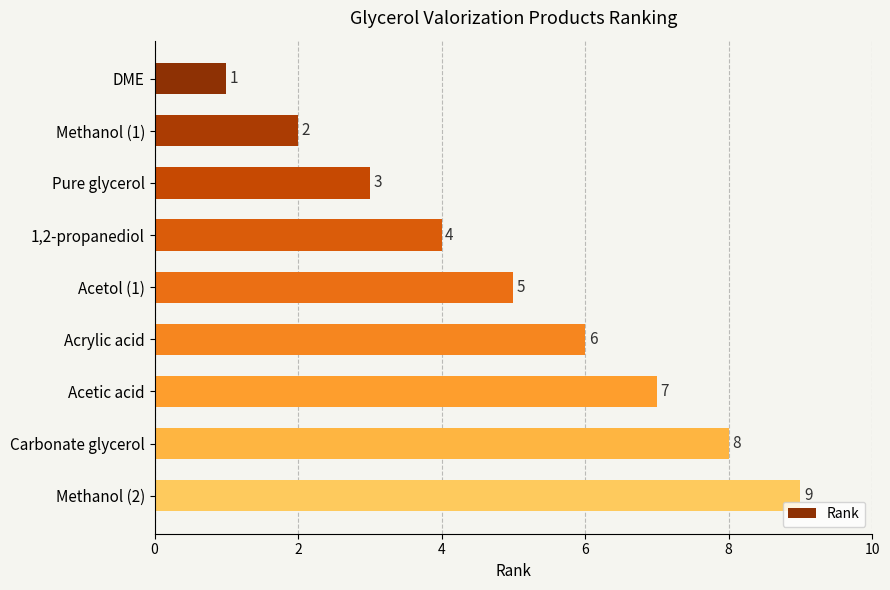

Are the bars horizontal?

Yes